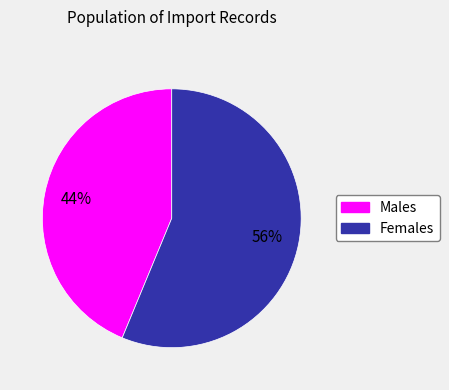

Is there any slice that represents more than half of the pie?

Yes